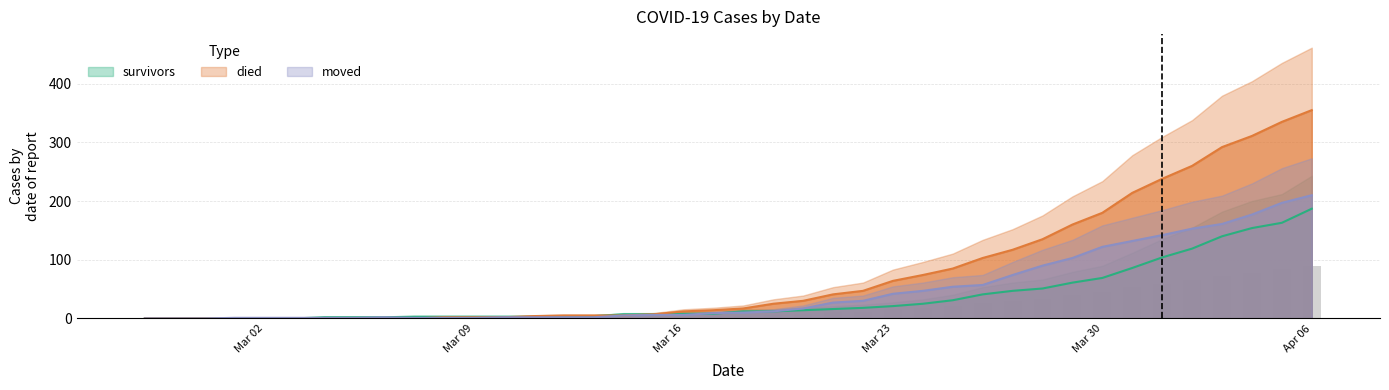

Reading right to left, extract all data points from this chart.

survivors: 187	163	154	140	119	104	86	69	61	51	47	41	31	25	21	18	16	14	12	12	8	8	7	7	4	3	3	3	3	3	3	2	2	2	0	0	0	0	0	0
died: 355	335	311	292	260	238	214	180	160	135	117	103	85	74	64	47	41	30	25	17	14	12	7	5	5	5	4	2	2	2	0	0	0	0	0	0	0	0	0	0
moved: 210	197	177	161	153	142	132	122	103	90	74	57	54	47	42	30	27	17	12	10	9	6	6	5	2	2	2	2	1	1	1	2	1	1	1	1	1	0	0	0